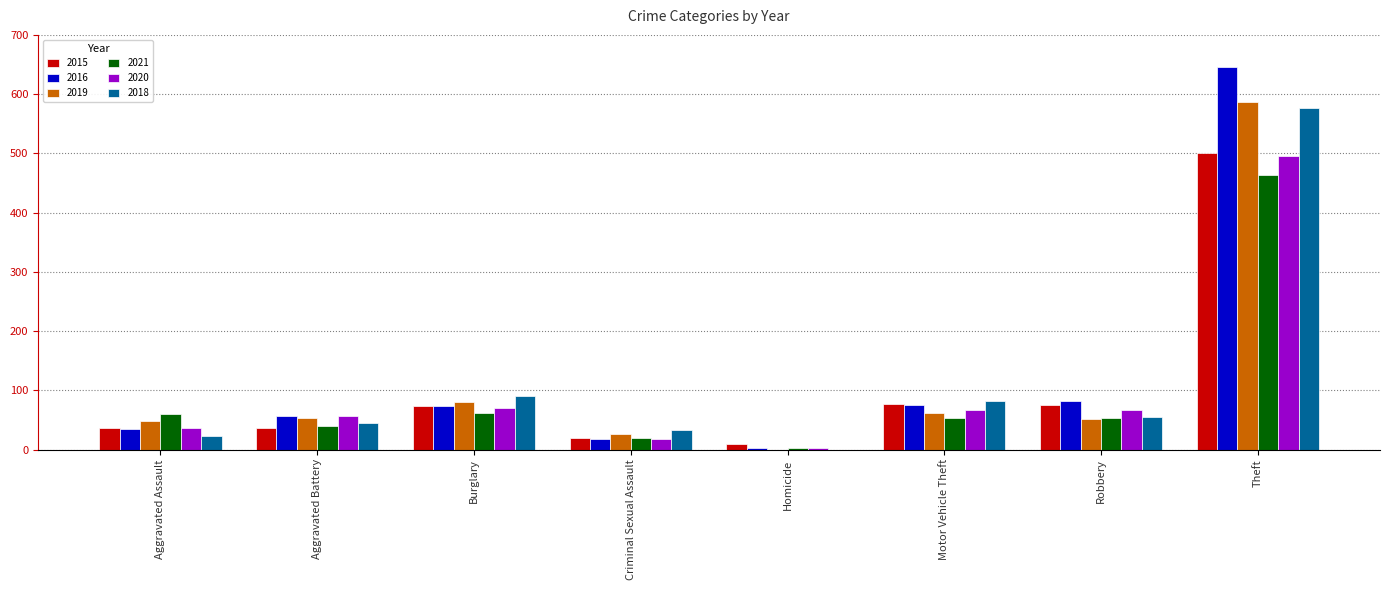

Which category has the highest value in the 2018 series?

Theft